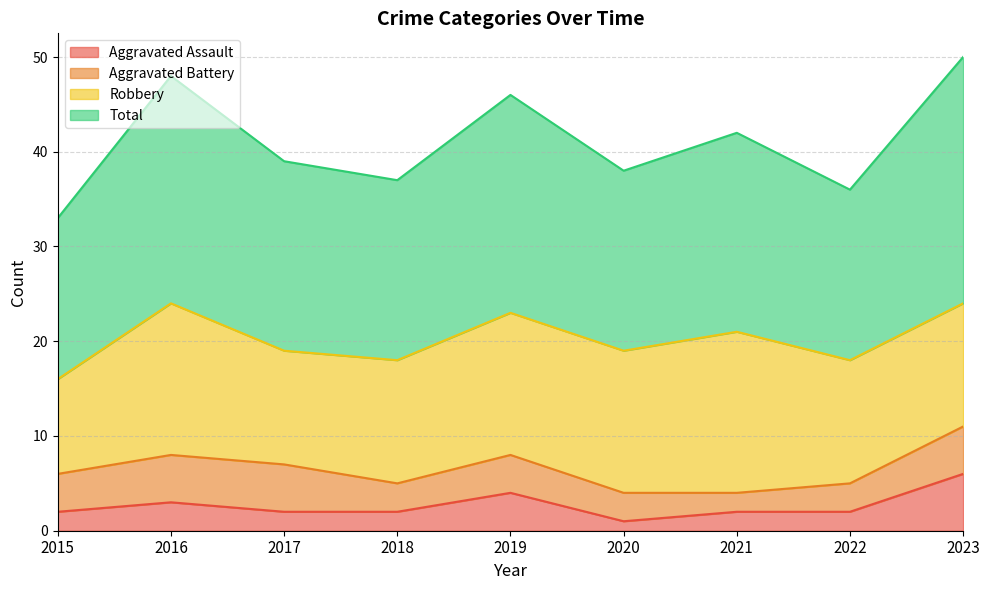

How many data points does each series have?

9